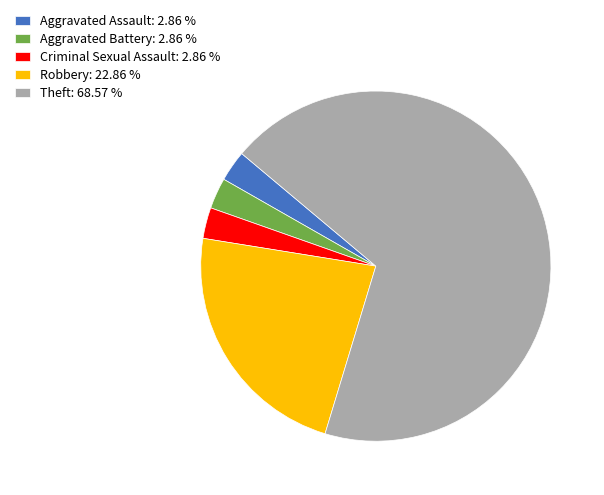

Does Aggravated Assault: 2.86 % represent more than half of the total?

No